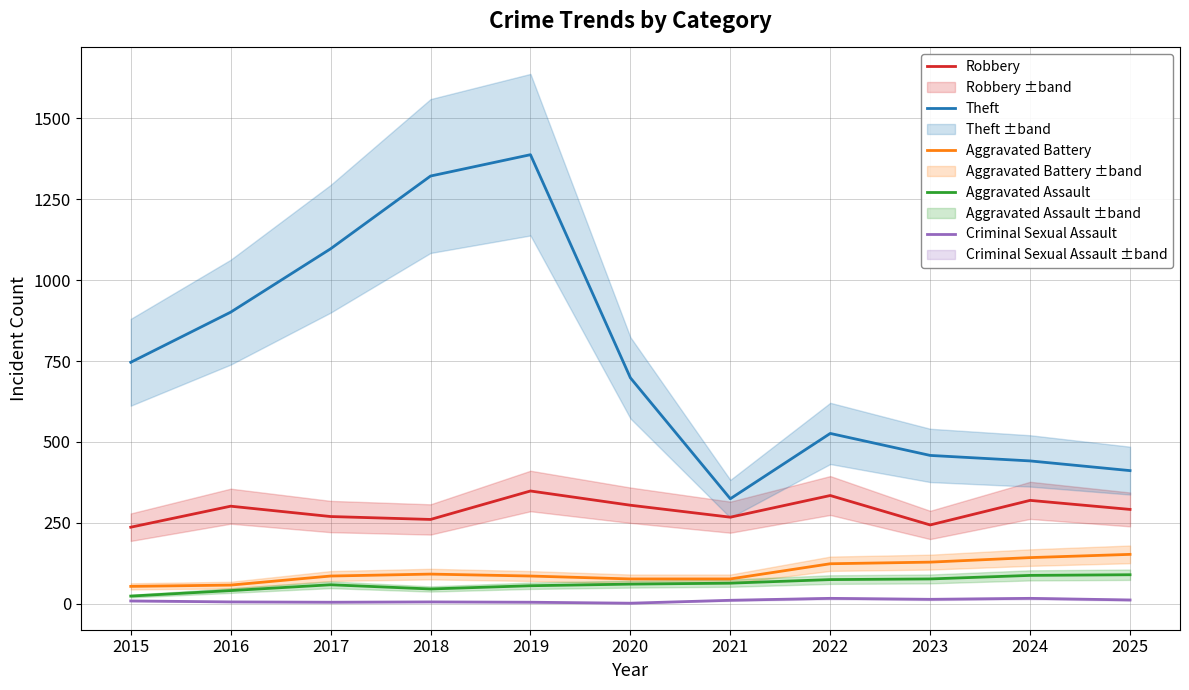

Reading left to right, extract all data points from this chart.

Robbery: 236	301	269	260	348	304	267	334	243	319	291
Theft: 746	901	1097	1322	1388	698	324	526	458	441	411
Aggravated Battery: 53	57	85	91	85	76	76	123	128	142	152
Aggravated Assault: 23	40	58	45	55	60	63	74	76	87	89
Criminal Sexual Assault: 8	5	4	5	4	1	10	16	13	16	11